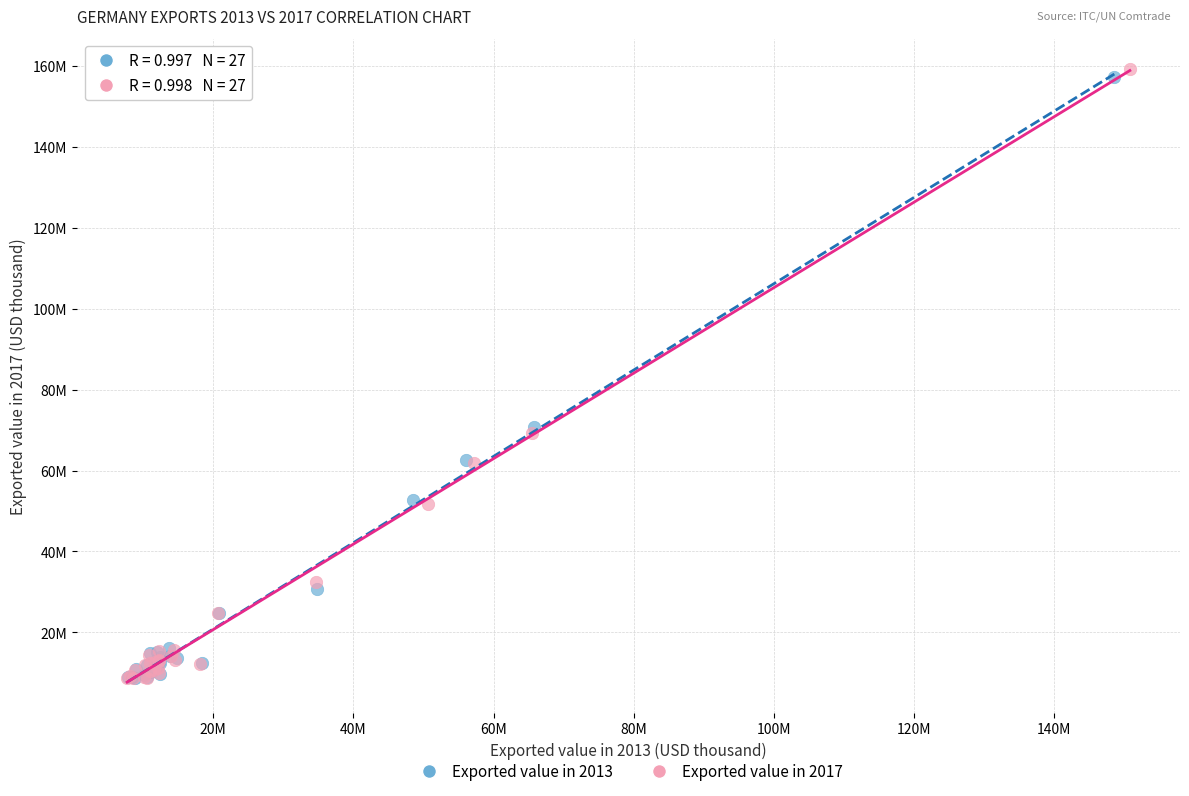

Which series reaches the maximum Y coordinate?

Exported value in 2017